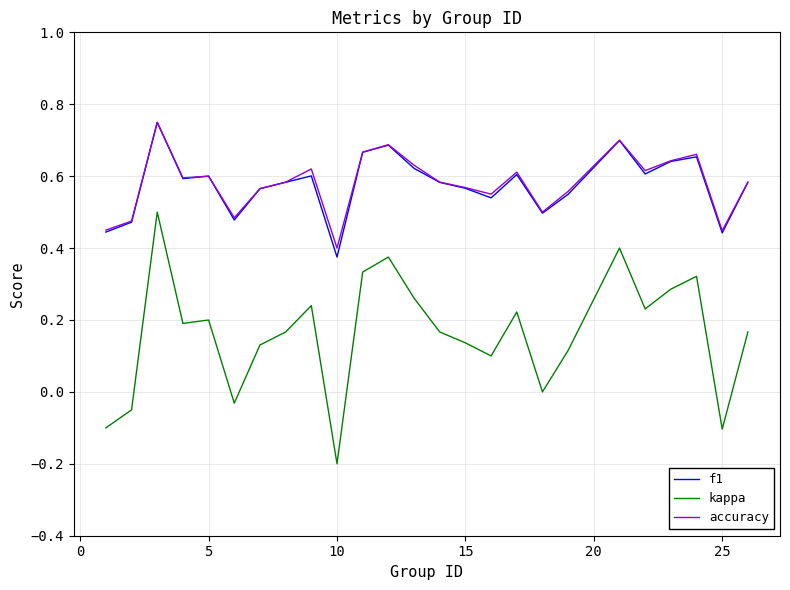

Which series has the largest range (max minus min)?

kappa